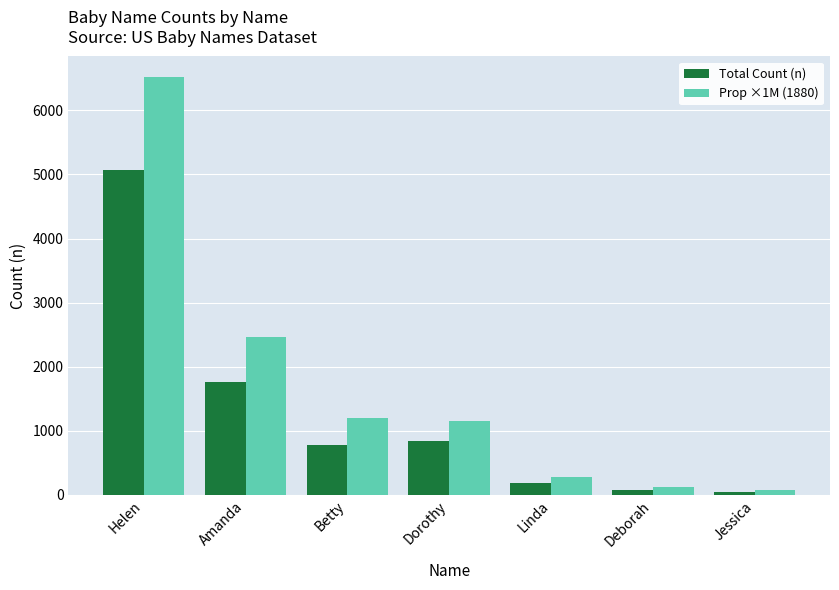

What is the difference between the Total Count (n) values at Amanda and Jessica?

1713.0